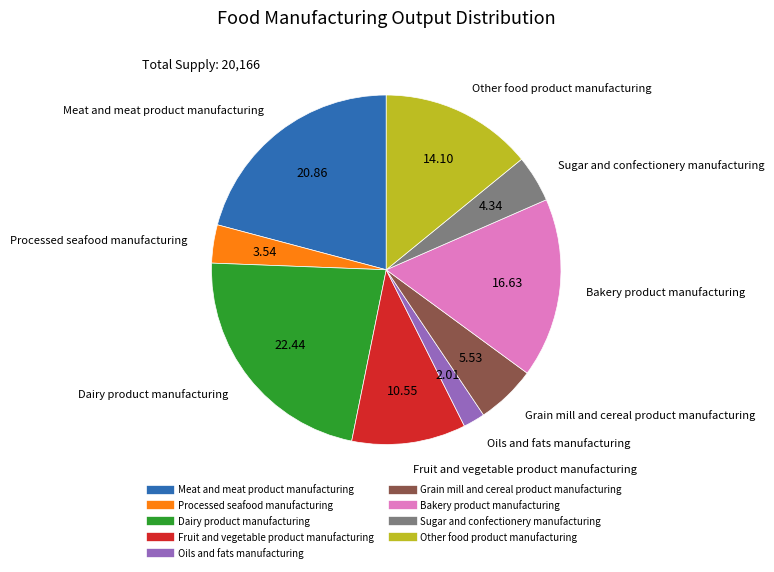

Is there a majority slice in this chart?

No